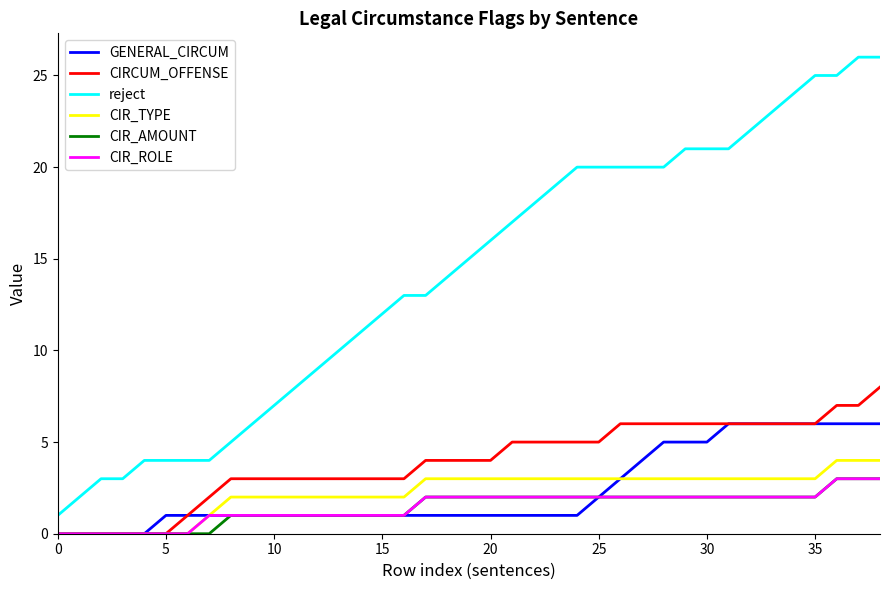

What is the maximum value for CIR_TYPE?

4